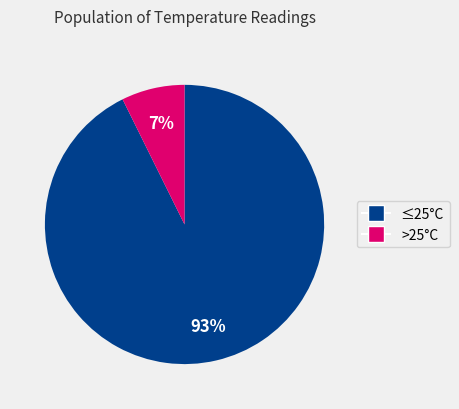

Count the number of slices in the pie.

2